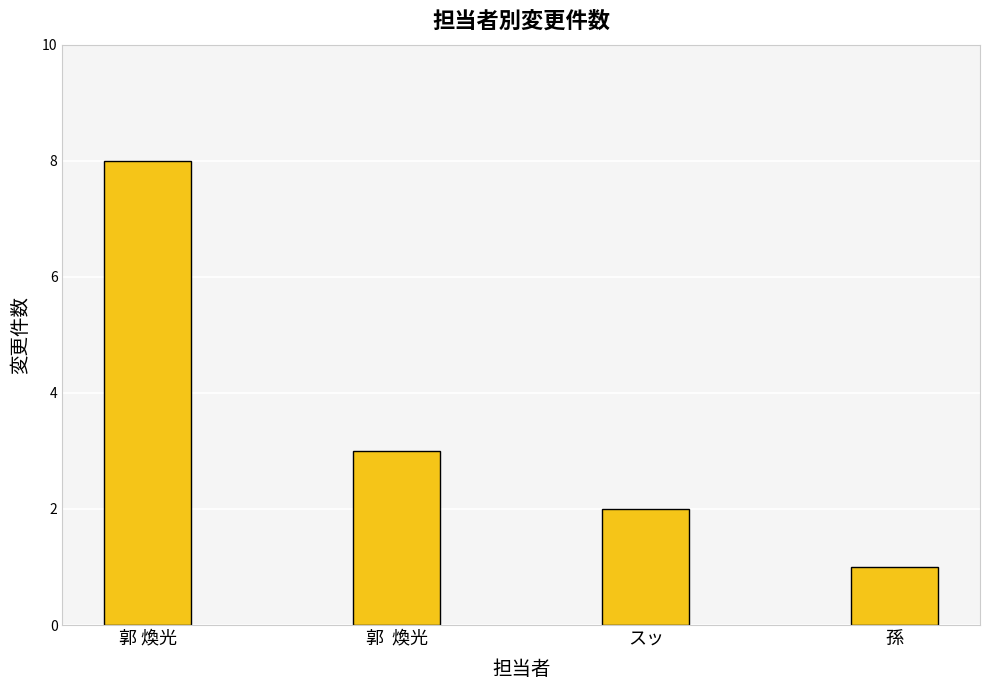

What is the sum of the values at スッ and 孫?

3